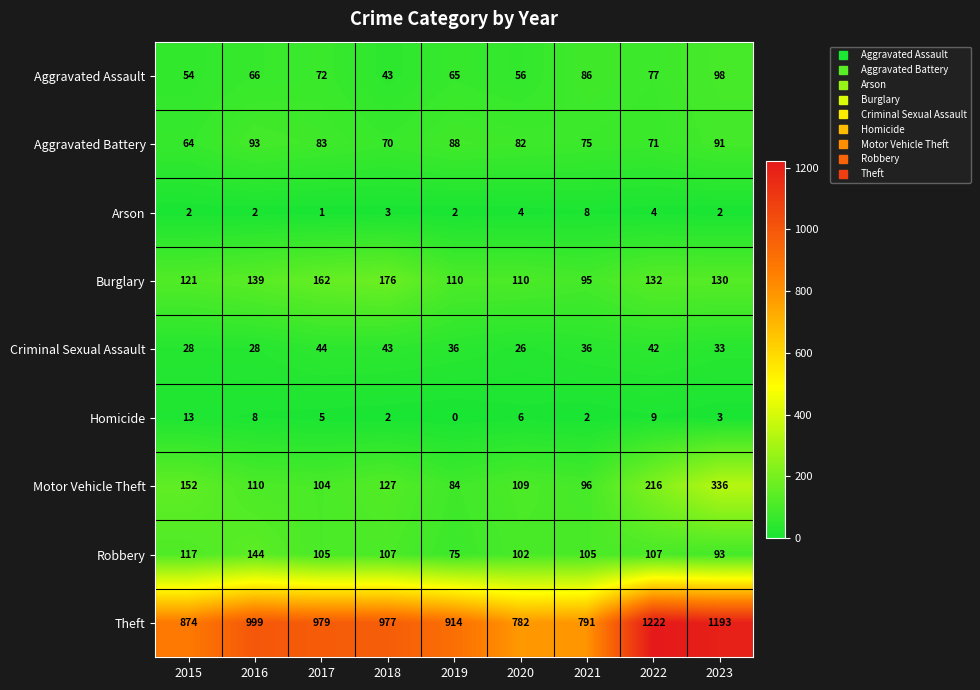

Which series changed the most between 2018 and 2019?

Burglary